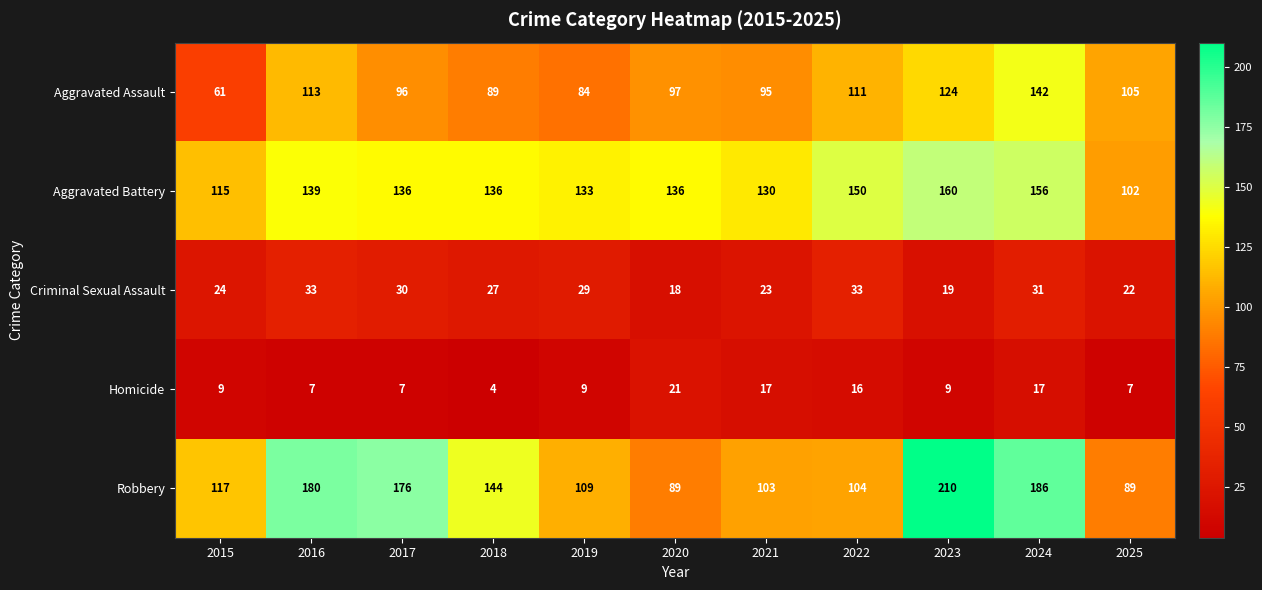

At which label does Aggravated Assault first exceed 97?

2016